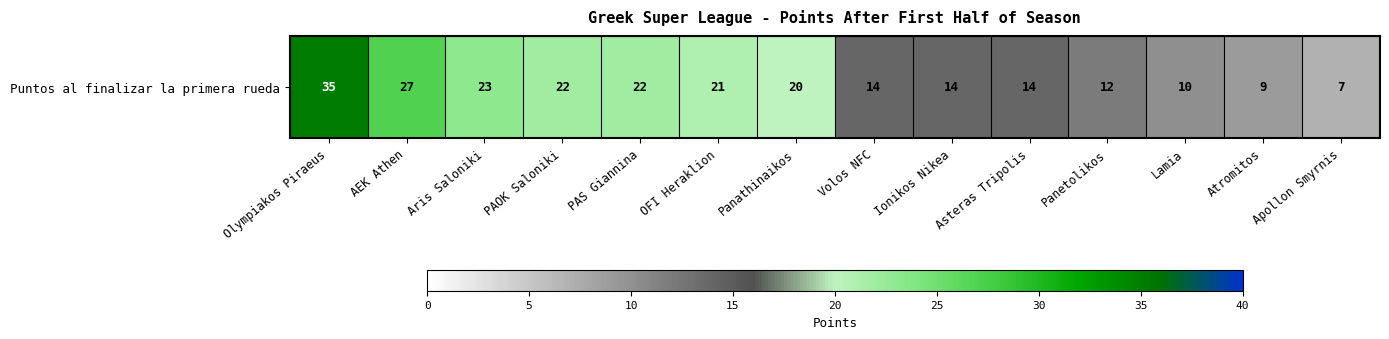

Reading left to right, extract all data points from this chart.

Olympiakos Piraeus=35	AEK Athen=27	Aris Saloniki=23	PAOK Saloniki=22	PAS Giannina=22	OFI Heraklion=21	Panathinaikos=20	Volos NFC=14	Ionikos Nikea=14	Asteras Tripolis=14	Panetolikos=12	Lamia=10	Atromitos=9	Apollon Smyrnis=7